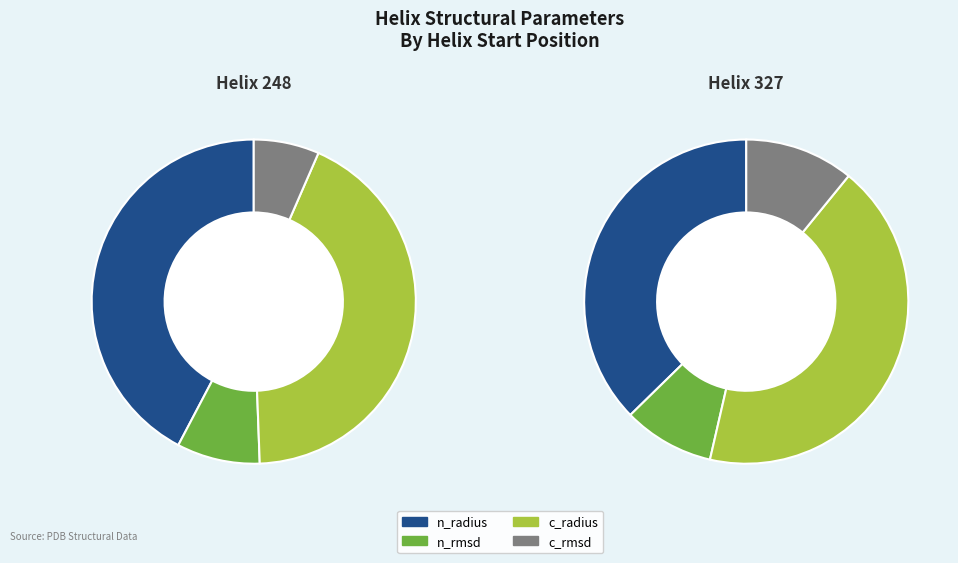

Combined, what portion of the pie is 248 and 327?

100.0%